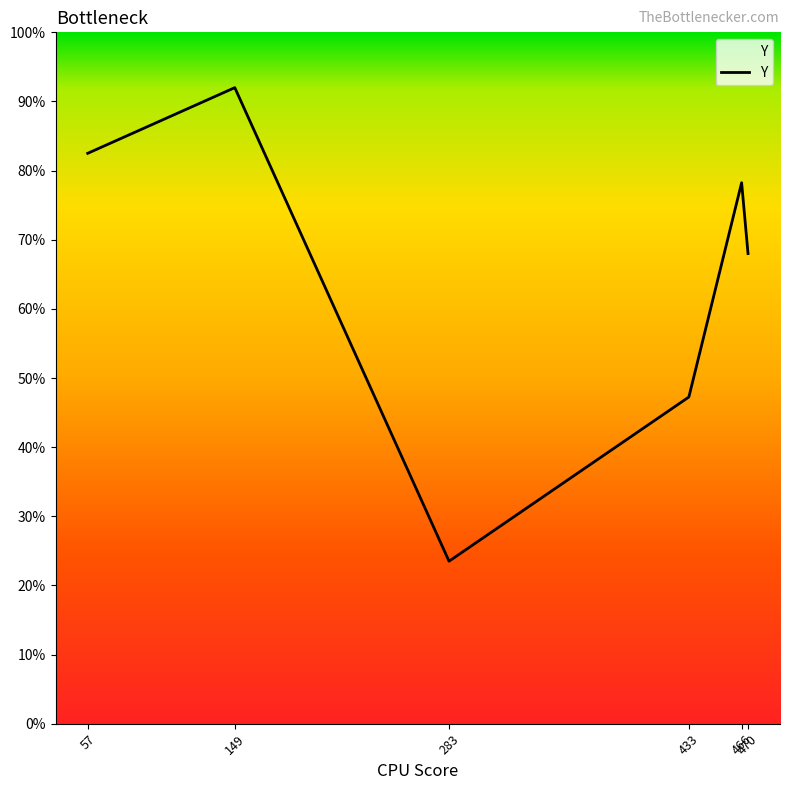

Rank the categories by value from lowest to highest.

283, 433, 470, 466, 57, 149